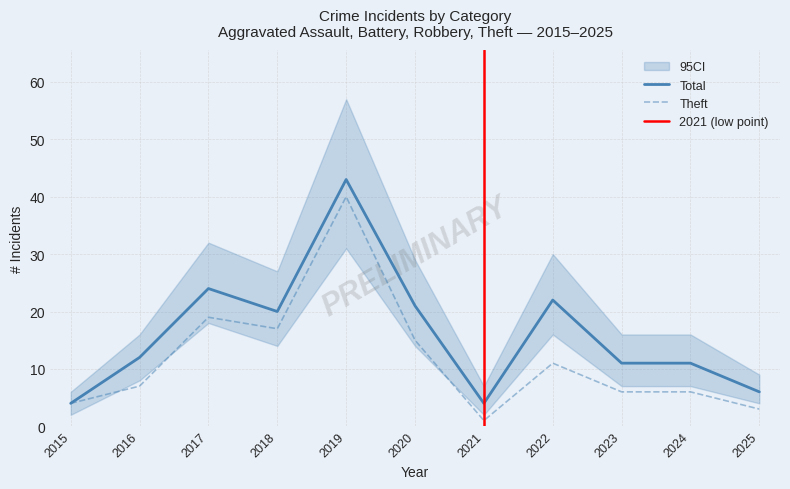

Is this an area chart (filled region under the line)?

No